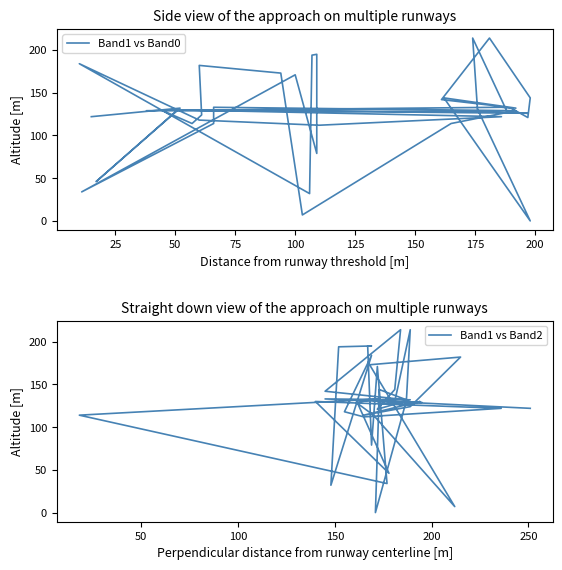

What is the difference between the maximum and minimum values in the Band1 vs Band0 series?

214